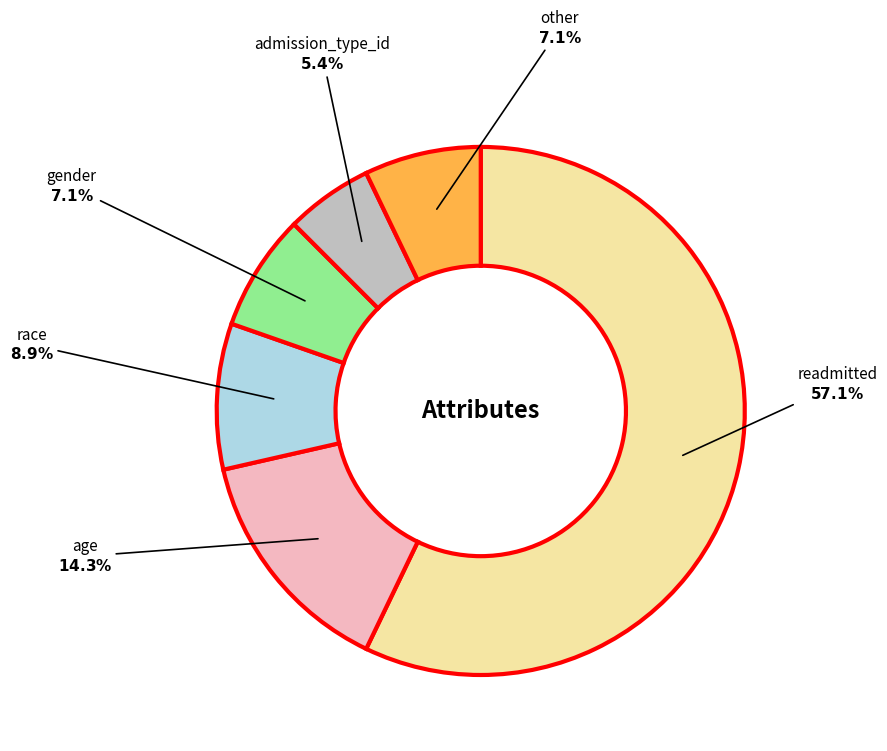

Does any single category account for the majority?

Yes